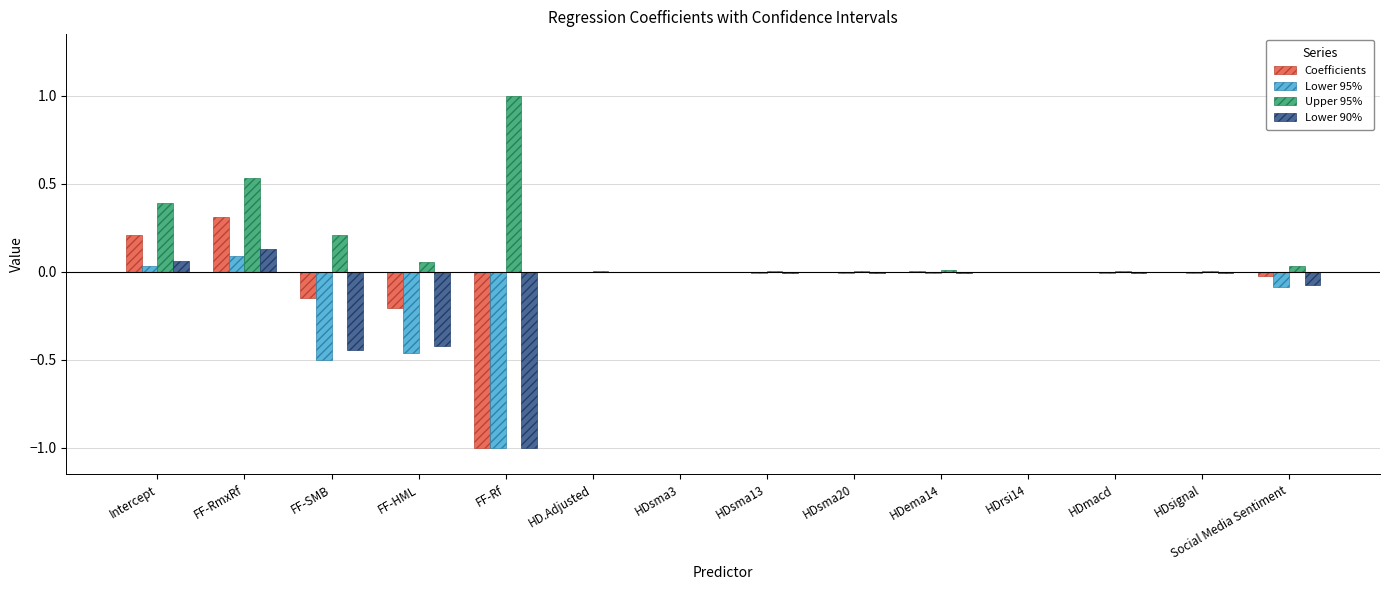

The value of Coefficients at FF-RmxRf is 0.4. True or false?

False